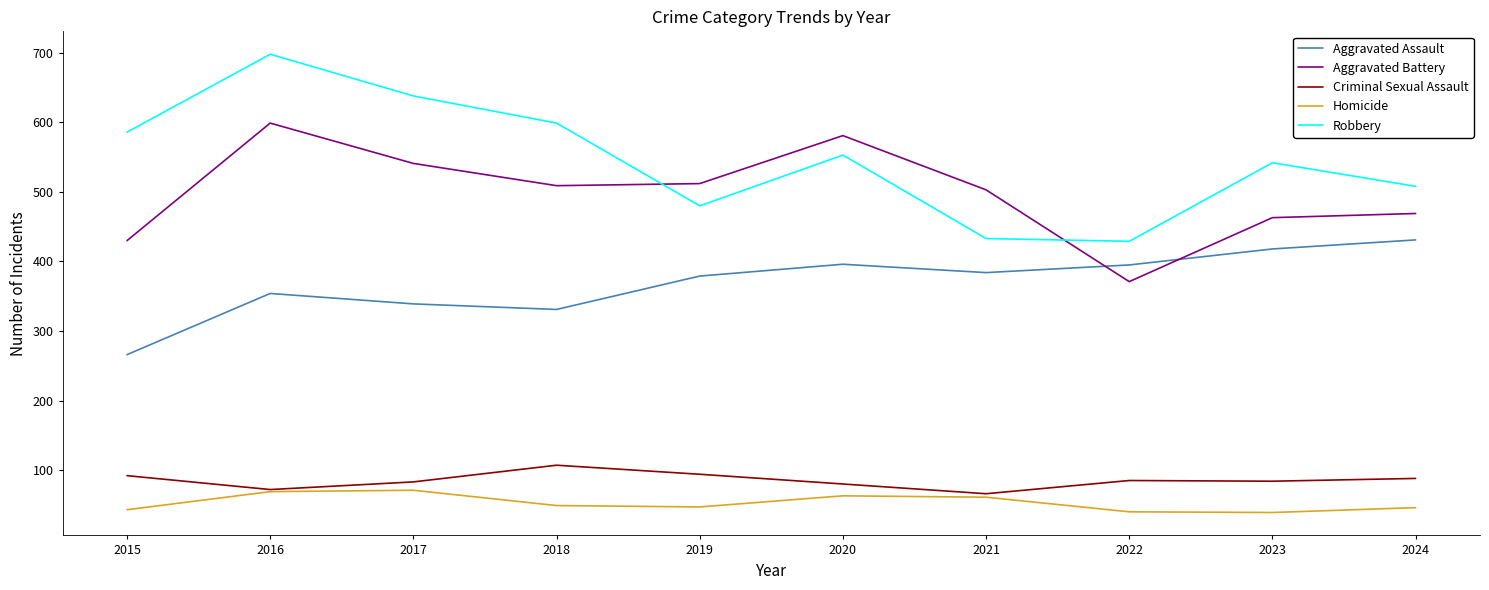

How many times do Robbery and Aggravated Battery cross each other?

2